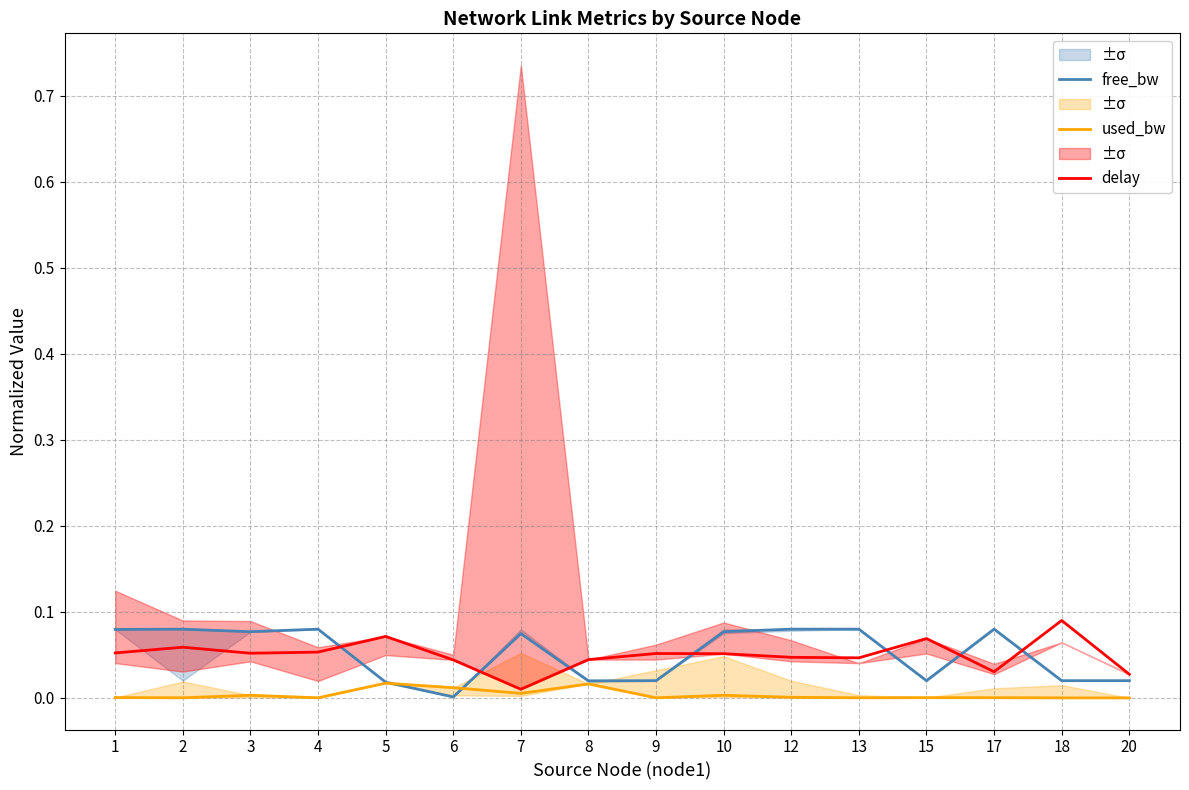

How many intersections are there between free_bw and delay?

7